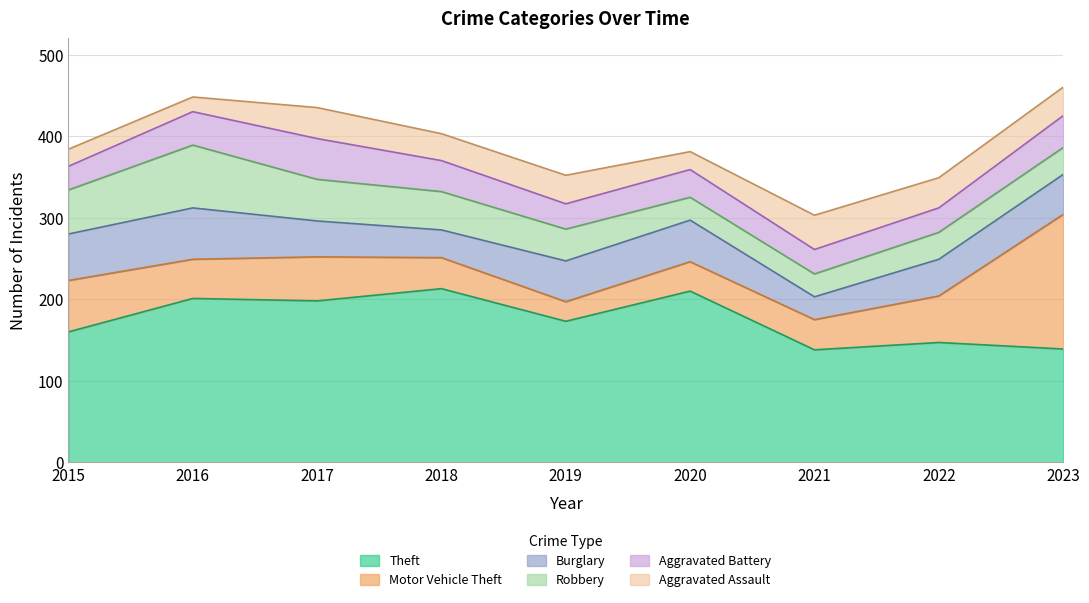

Which series changed the most between 2021 and 2023?

Motor Vehicle Theft